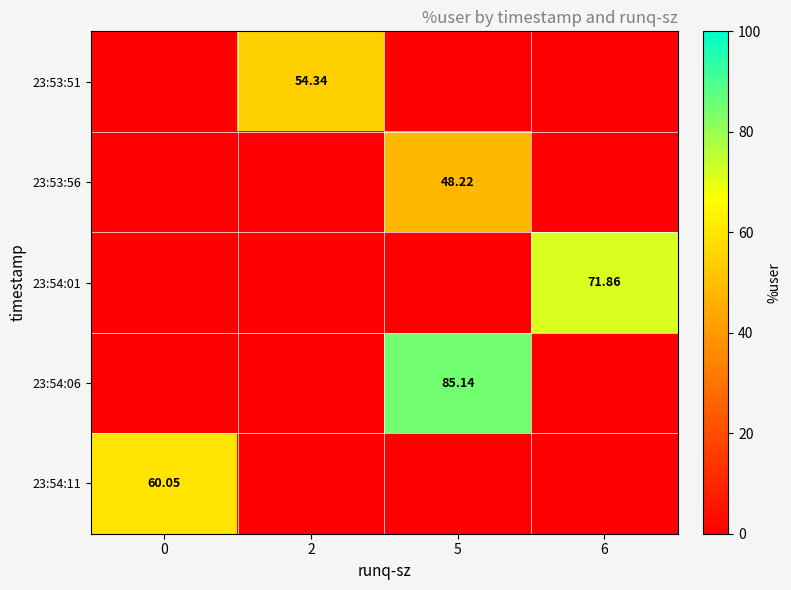

True or false: 23:54:11 has a value of -34.8 at 6.

False